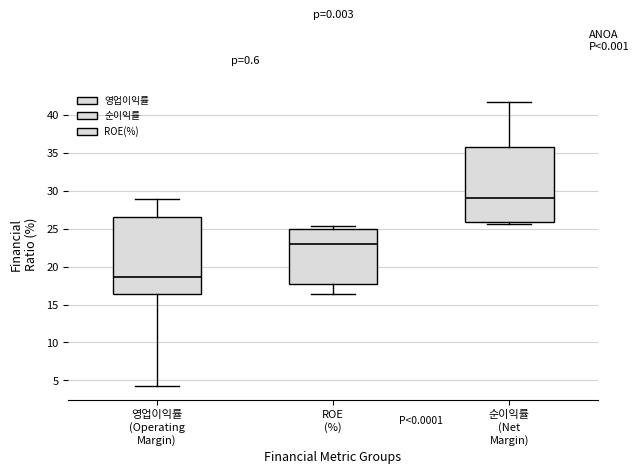

Reading left to right, read every box against the y-axis: the position of its median line, the range the box covers, and the ends of its whiskers. The values are not printed on the chart, so give them approximately, as read against the axis.

영업이익률 (Operating Margin): median 18.5, box 16.5 to 26.5, whiskers 4.5 to 29.0
ROE (%): median 23.0, box 17.5 to 25.0, whiskers 16.5 to 25.5
순이익률 (Net Margin): median 29.0, box 26.0 to 36.0, whiskers 25.5 to 41.5